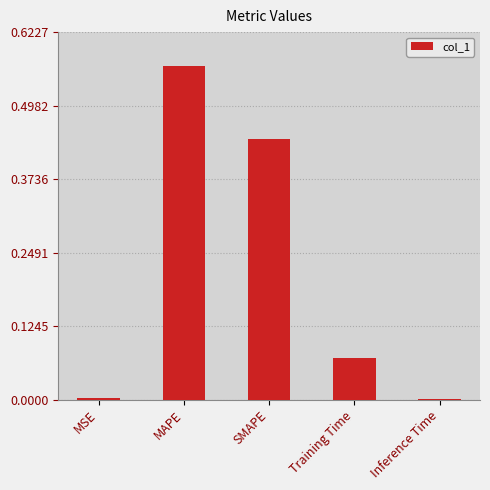

What is the sum of the values at SMAPE and Training Time?

0.5